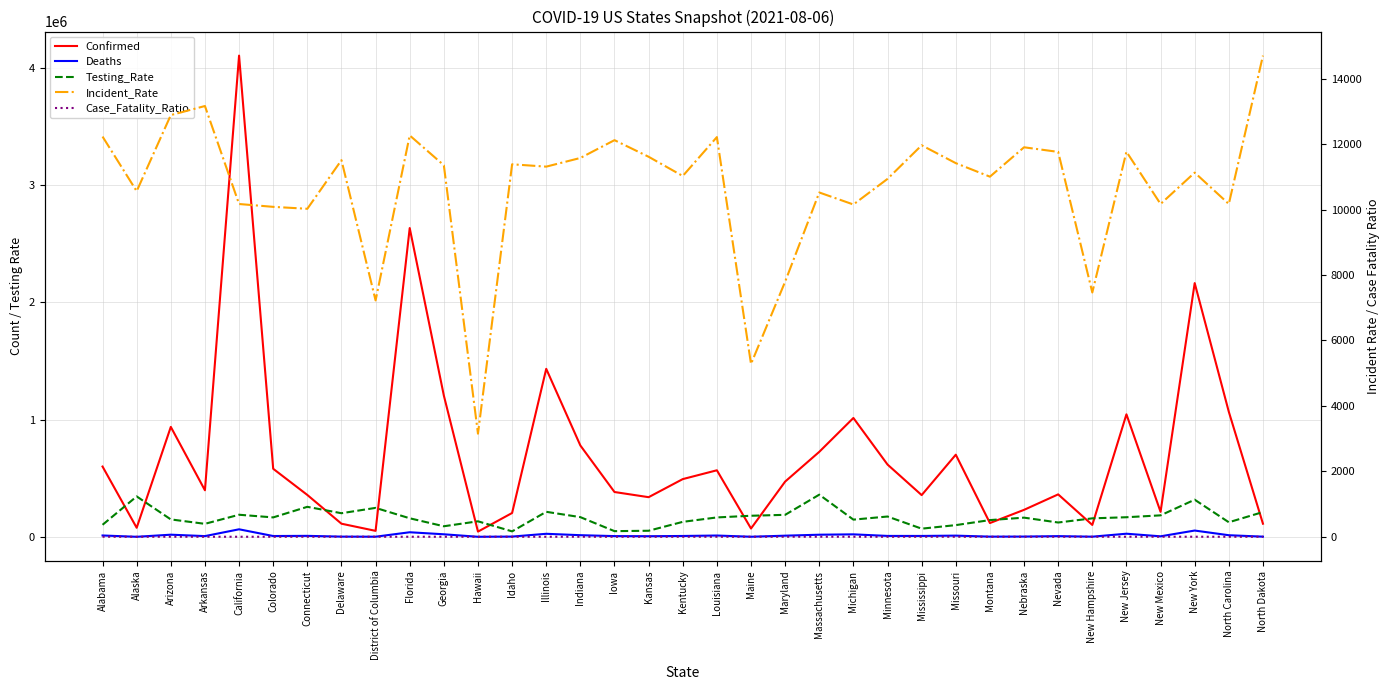

At which label does Deaths first exceed 7613?

Alabama